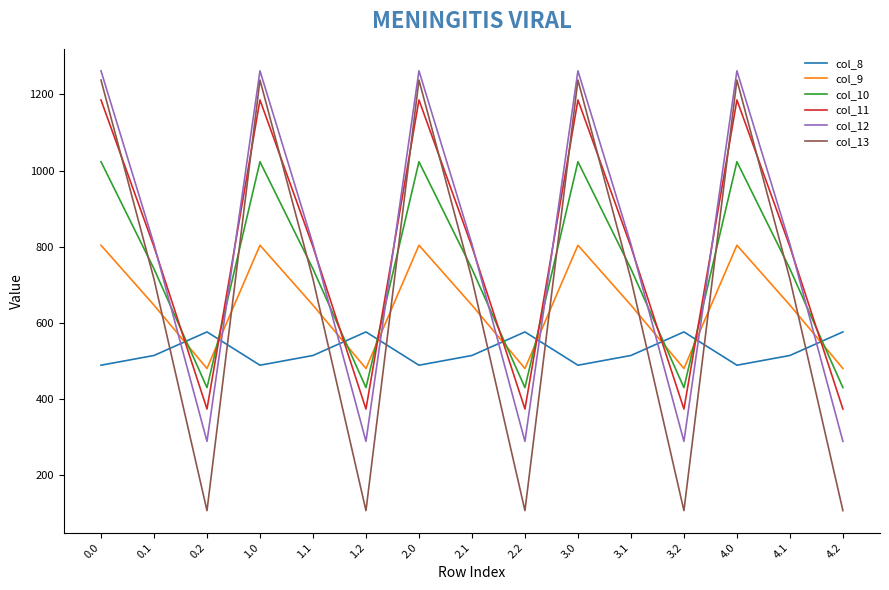

The value of col_8 at 2.2 is 392.5. True or false?

False